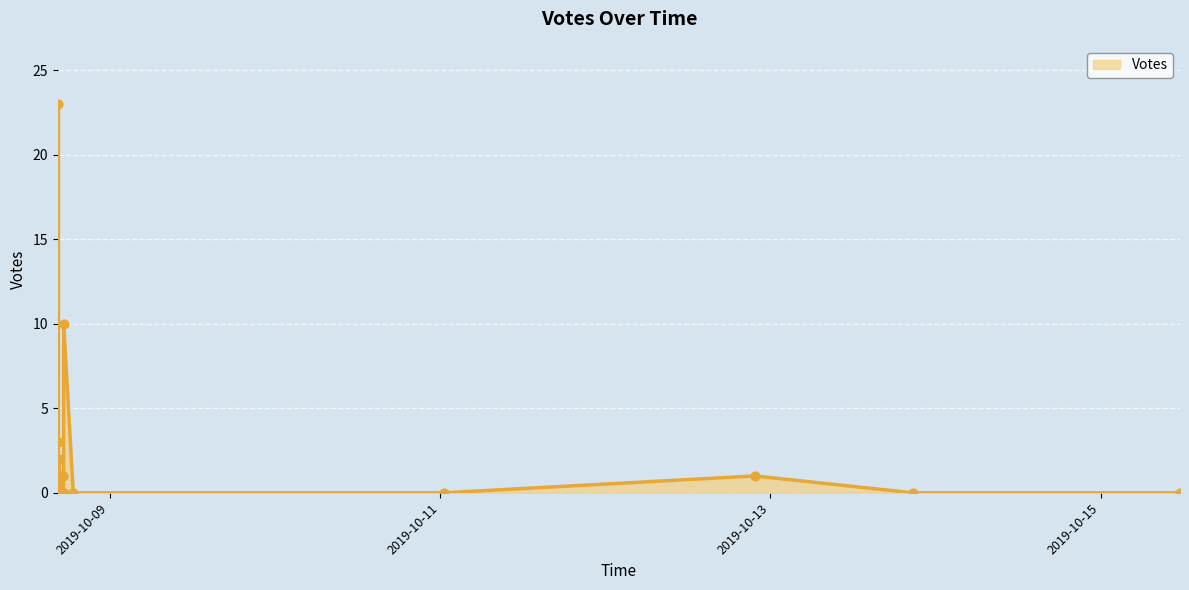

Between 2019-10-08 16:29 and 2019-10-08 18:44, which is larger?

2019-10-08 16:29